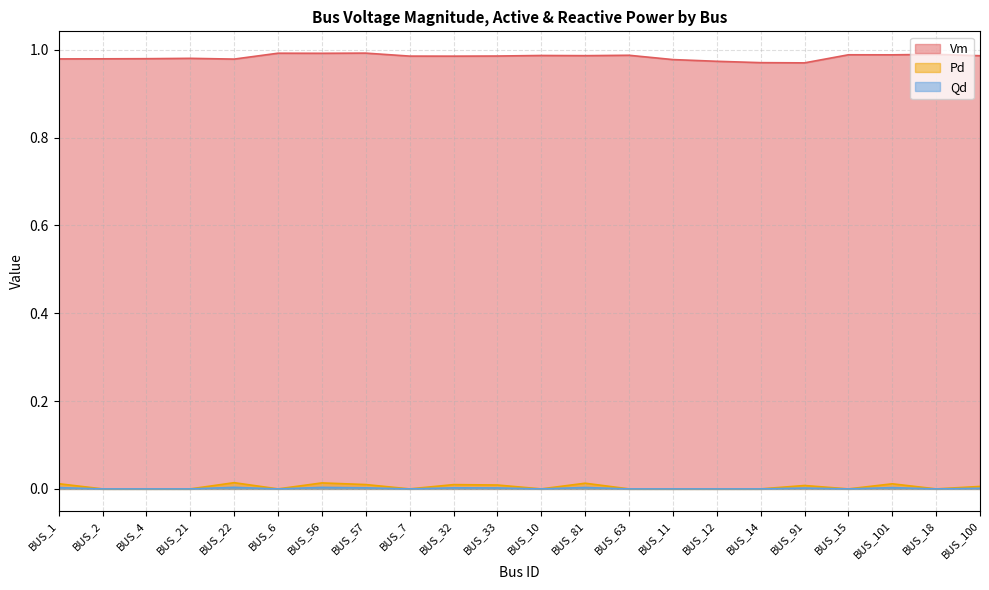

Is it true that Pd equals 0.0 at BUS_57?

False